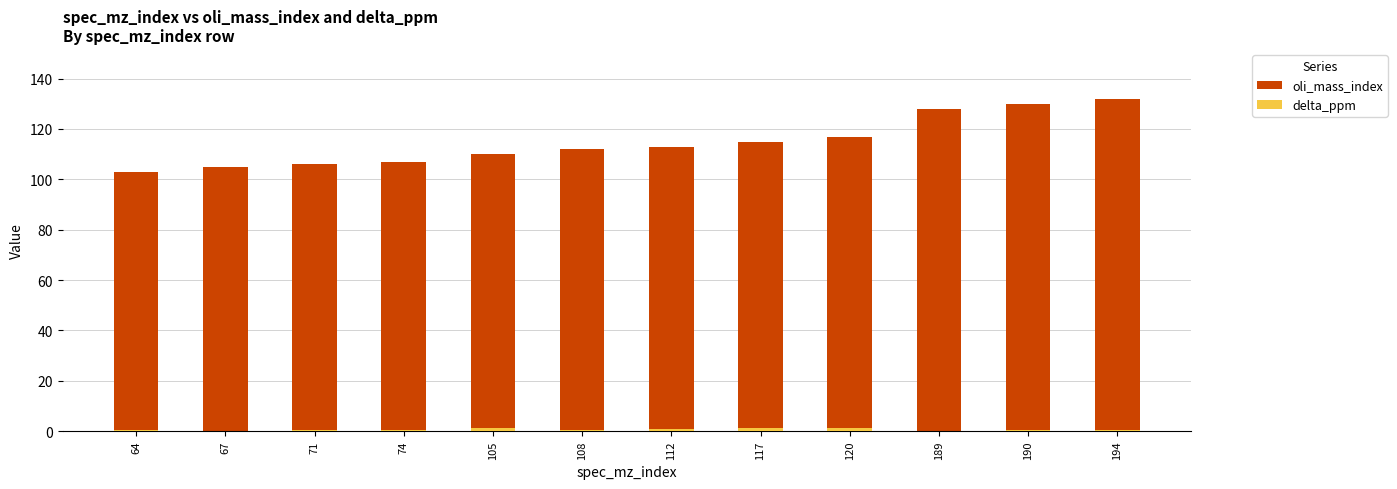

Does the chart contain any negative values?

No